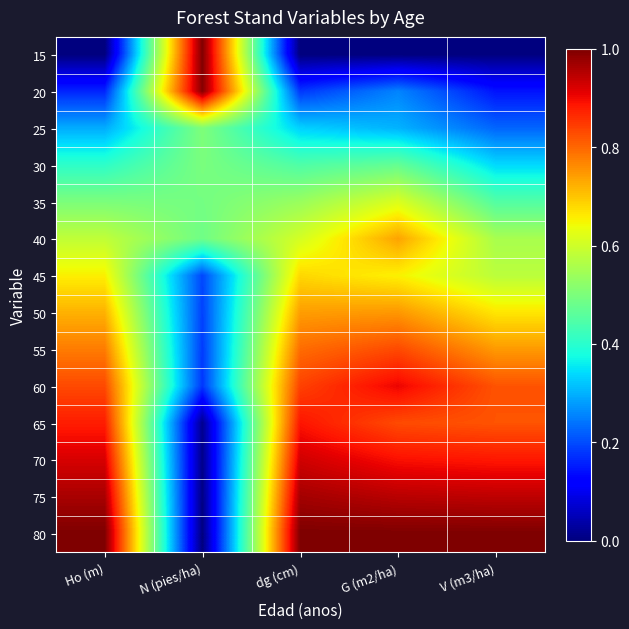

Reading left to right, extract all data points from this chart.

15: Ho (m)=0.0	N (pies/ha)=1.0	dg (cm)=0.0	G (m2/ha)=0.0	V (m3/ha)=0.0
20: Ho (m)=0.2	N (pies/ha)=1.0	dg (cm)=0.2	G (m2/ha)=0.3	V (m3/ha)=0.1
25: Ho (m)=0.3	N (pies/ha)=0.5	dg (cm)=0.3	G (m2/ha)=0.3	V (m3/ha)=0.2
30: Ho (m)=0.4	N (pies/ha)=0.5	dg (cm)=0.4	G (m2/ha)=0.5	V (m3/ha)=0.3
35: Ho (m)=0.5	N (pies/ha)=0.5	dg (cm)=0.5	G (m2/ha)=0.6	V (m3/ha)=0.4
40: Ho (m)=0.6	N (pies/ha)=0.5	dg (cm)=0.6	G (m2/ha)=0.7	V (m3/ha)=0.6
45: Ho (m)=0.7	N (pies/ha)=0.2	dg (cm)=0.7	G (m2/ha)=0.7	V (m3/ha)=0.6
50: Ho (m)=0.7	N (pies/ha)=0.2	dg (cm)=0.7	G (m2/ha)=0.7	V (m3/ha)=0.7
55: Ho (m)=0.8	N (pies/ha)=0.2	dg (cm)=0.8	G (m2/ha)=0.8	V (m3/ha)=0.7
60: Ho (m)=0.8	N (pies/ha)=0.2	dg (cm)=0.8	G (m2/ha)=0.9	V (m3/ha)=0.8
65: Ho (m)=0.9	N (pies/ha)=0.0	dg (cm)=0.9	G (m2/ha)=0.8	V (m3/ha)=0.8
70: Ho (m)=0.9	N (pies/ha)=0.0	dg (cm)=0.9	G (m2/ha)=0.9	V (m3/ha)=0.9
75: Ho (m)=1.0	N (pies/ha)=0.0	dg (cm)=1.0	G (m2/ha)=0.9	V (m3/ha)=0.9
80: Ho (m)=1.0	N (pies/ha)=0.0	dg (cm)=1.0	G (m2/ha)=1.0	V (m3/ha)=1.0